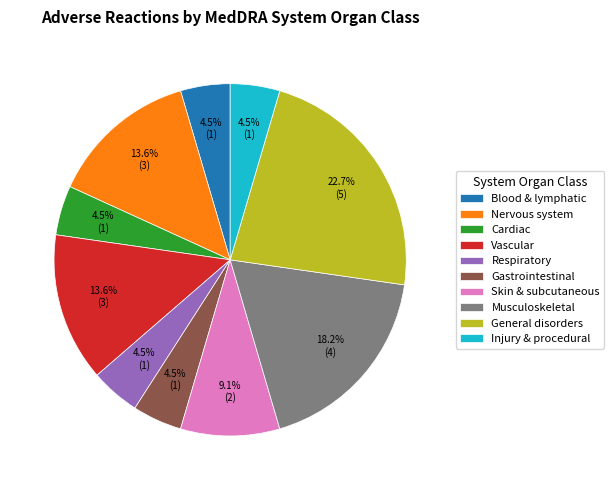

To the nearest percent, what is the difference between the largest and smallest slice percentages?

18%